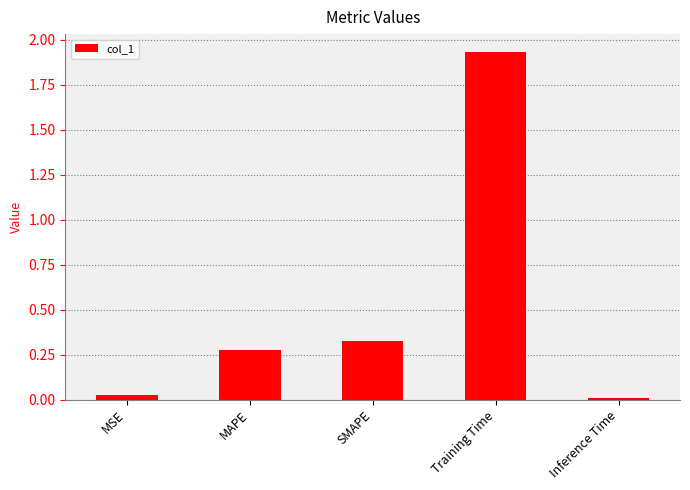

List the labels in order of value, largest first.

Training Time, SMAPE, MAPE, MSE, Inference Time